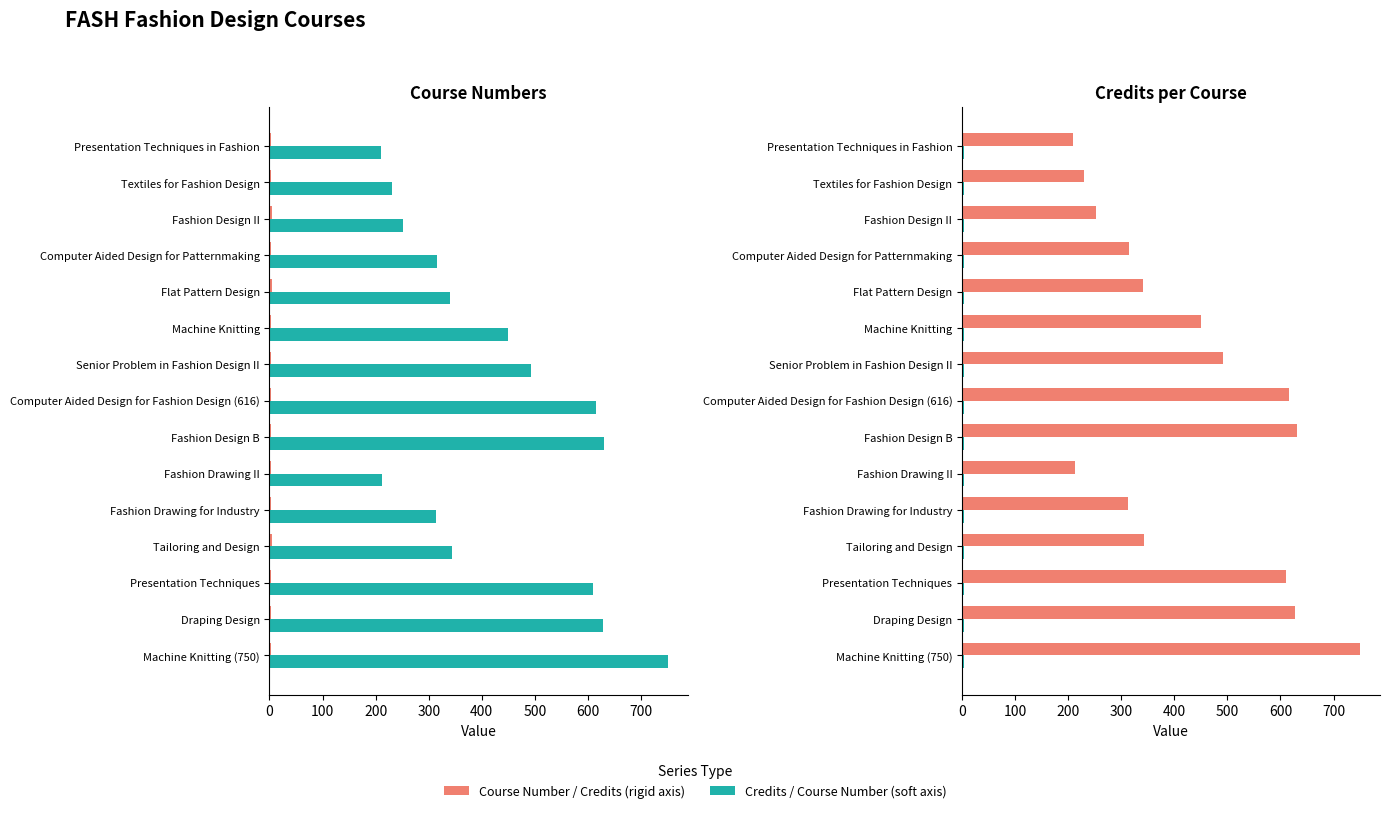

What is the value of the Credits bar at the 12th from the left?

4